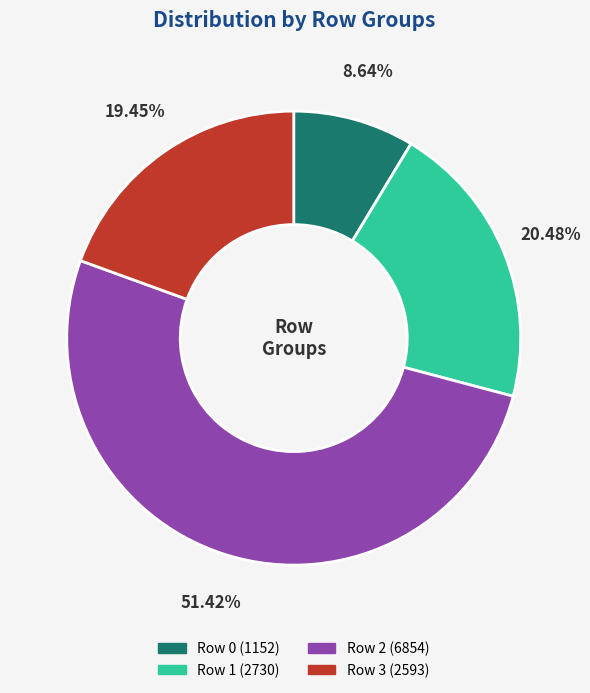

Approximately how many times larger is the value at Row 2 compared to Row 1?

2.5